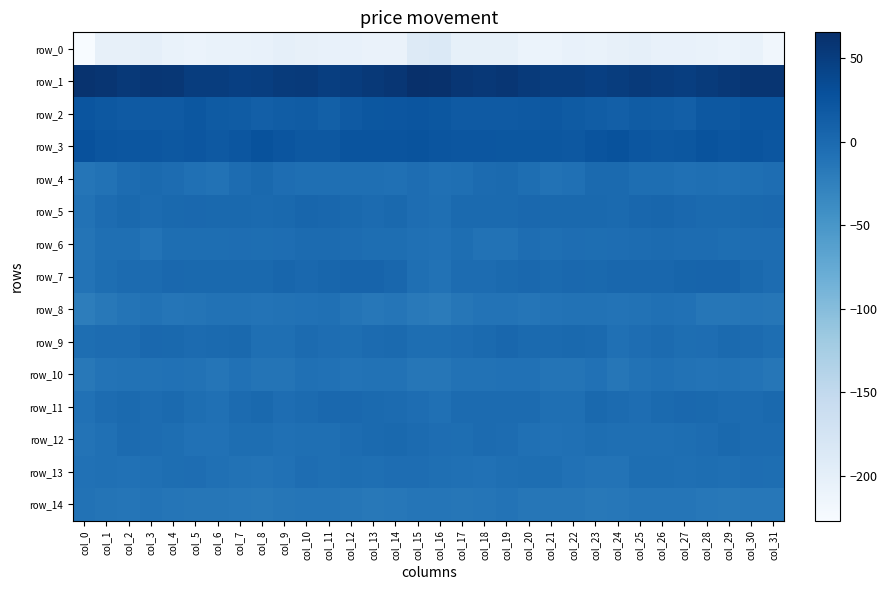

What is the total value across all series at col_31?

-173.0